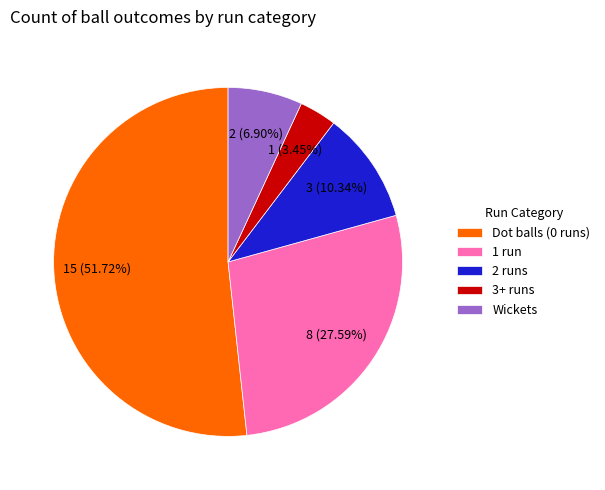

How many segments does this pie chart have?

5